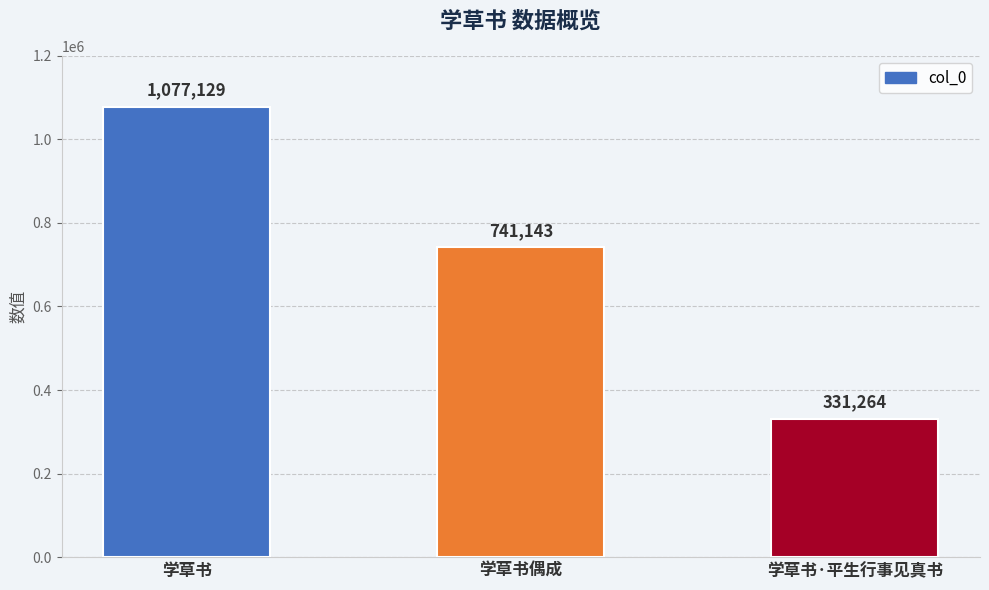

What is the maximum value shown in the chart?

1077129